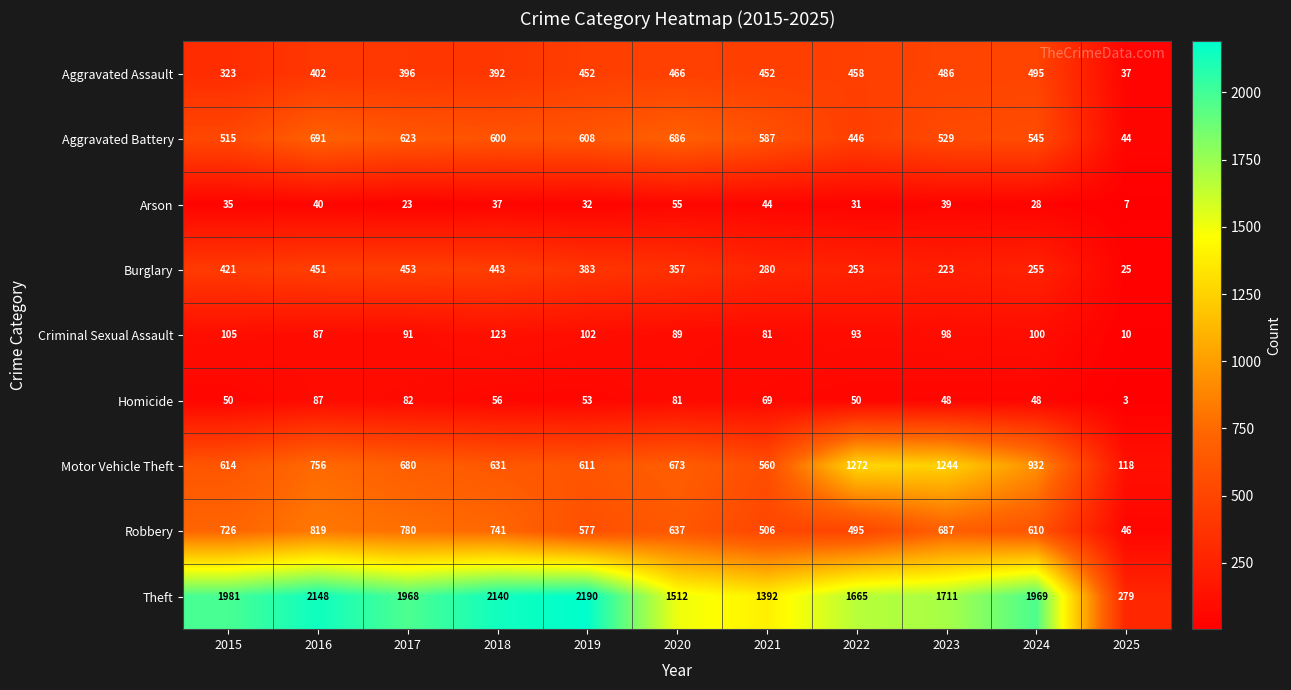

What is the total value across all series at 2022?

4763